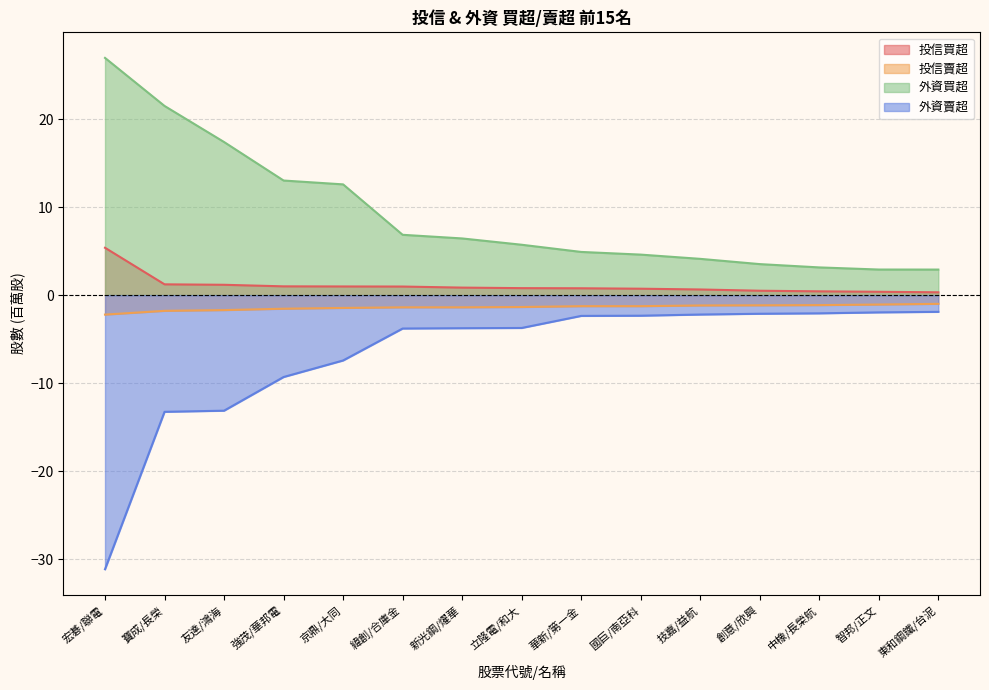

True or false: 投信買超 has more than 0 interior local peaks.

False